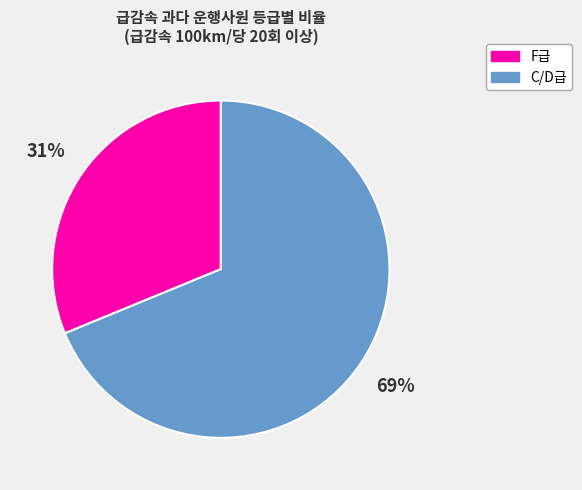

To the nearest percent, what portion does C/D급 represent?

69%